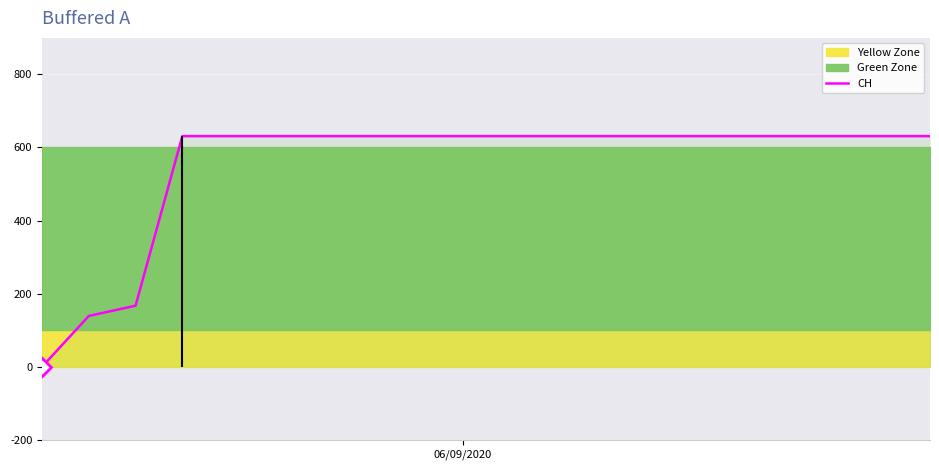

What is the value of the 11th point from the left?

631